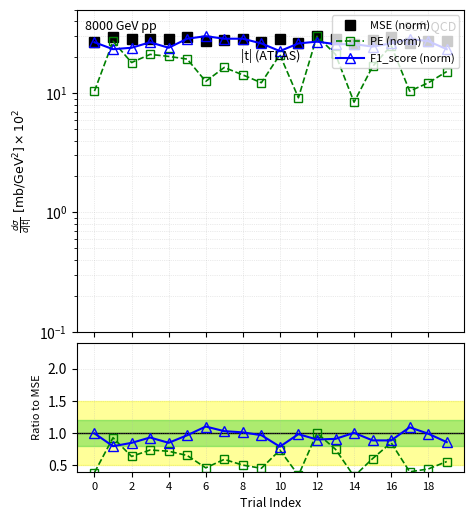

At how many categories does at least one series exceed 19?

20